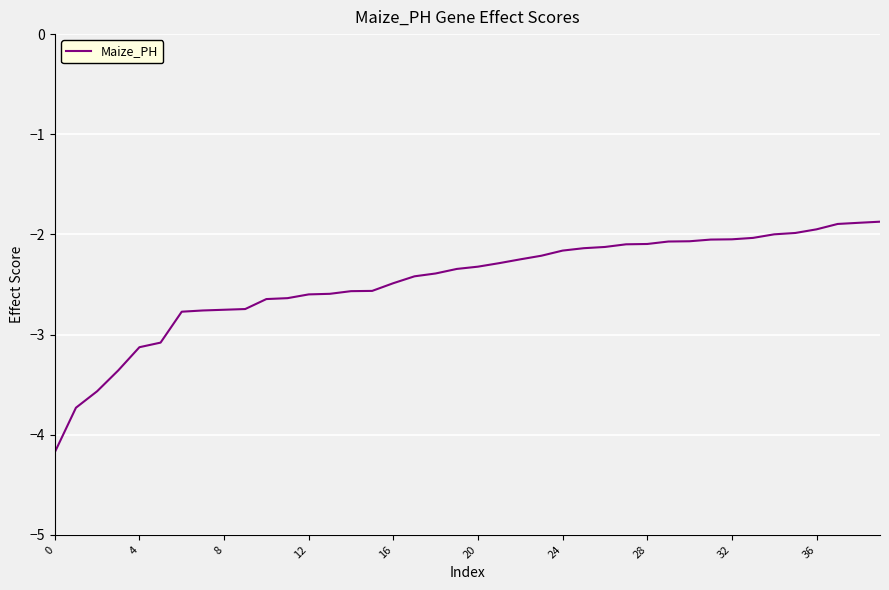

What is the difference between the second highest and second lowest values?

1.8